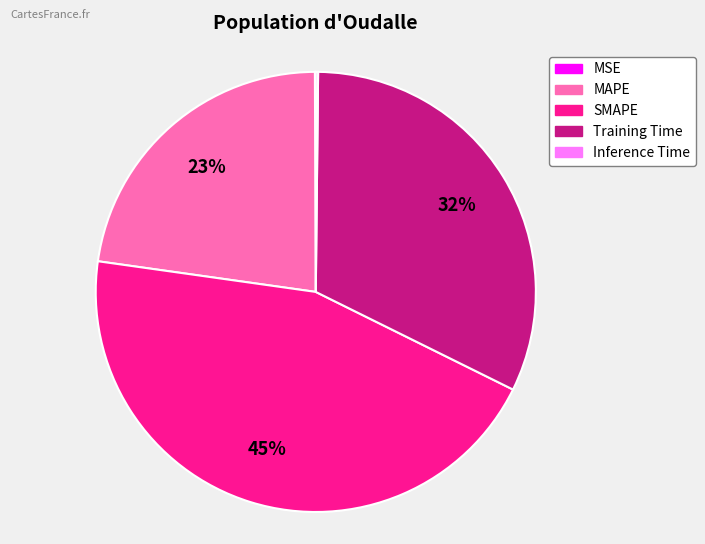

What is the largest slice in the pie chart?

SMAPE